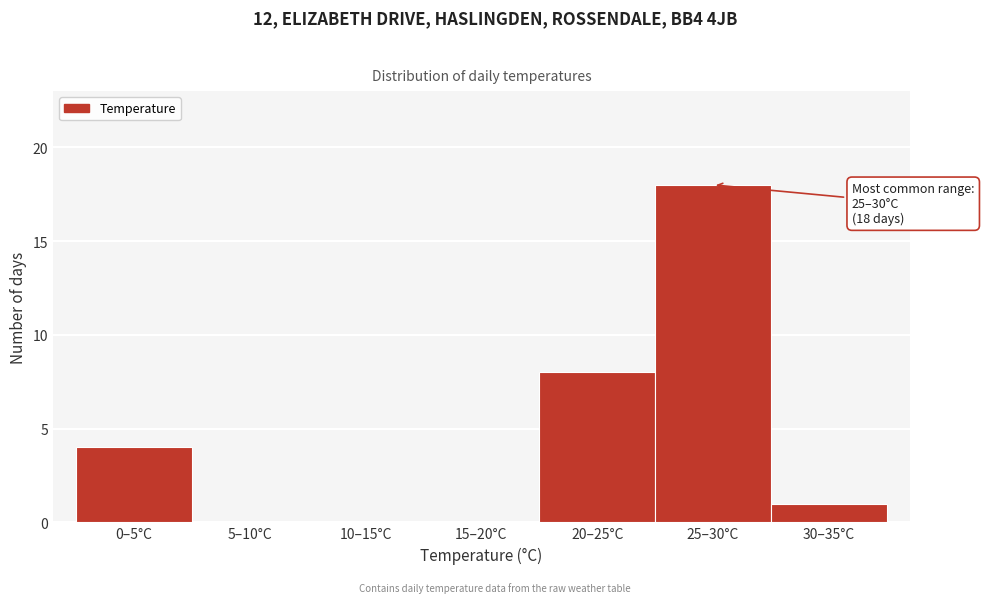

Reading left to right, extract all data points from this chart.

0–5°C=4	5–10°C=0	10–15°C=0	15–20°C=0	20–25°C=8	25–30°C=18	30–35°C=1